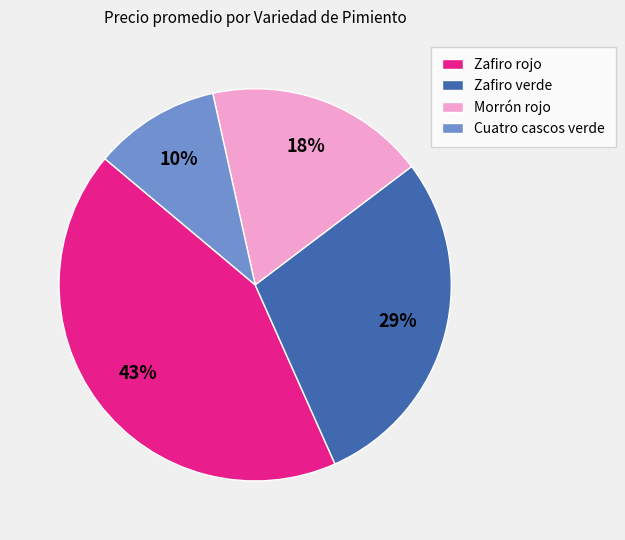

The Zafiro rojo slice represents 43% of the pie. True or false?

True